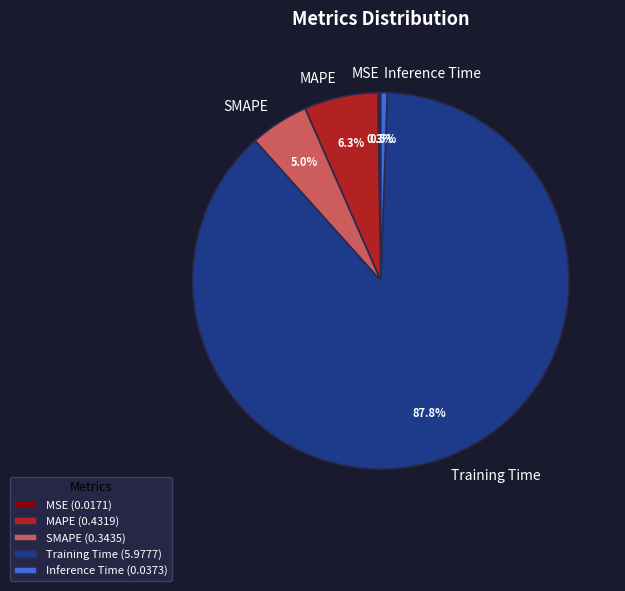

Is it true that Inference Time is 15% of the pie?

False